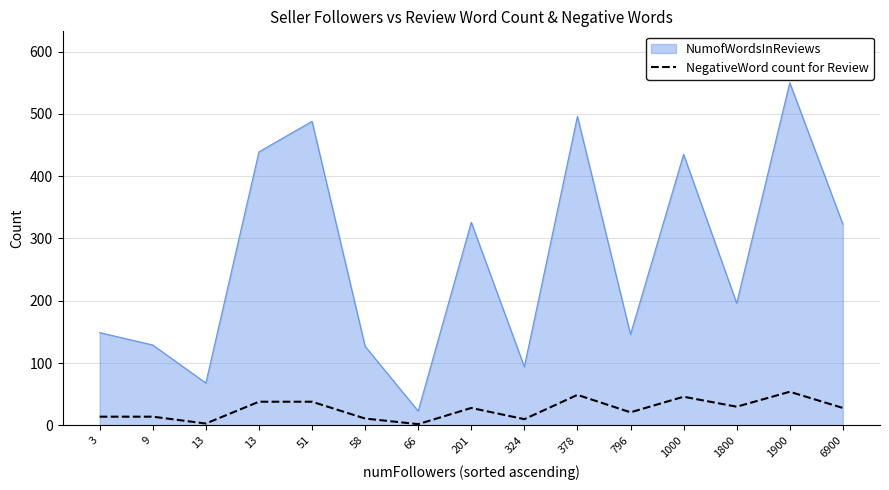

Does the chart have visible grid lines?

Yes